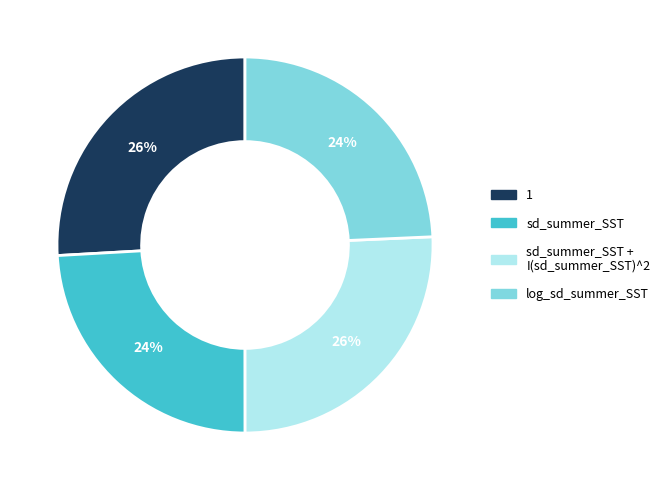

Does any single category account for the majority?

No